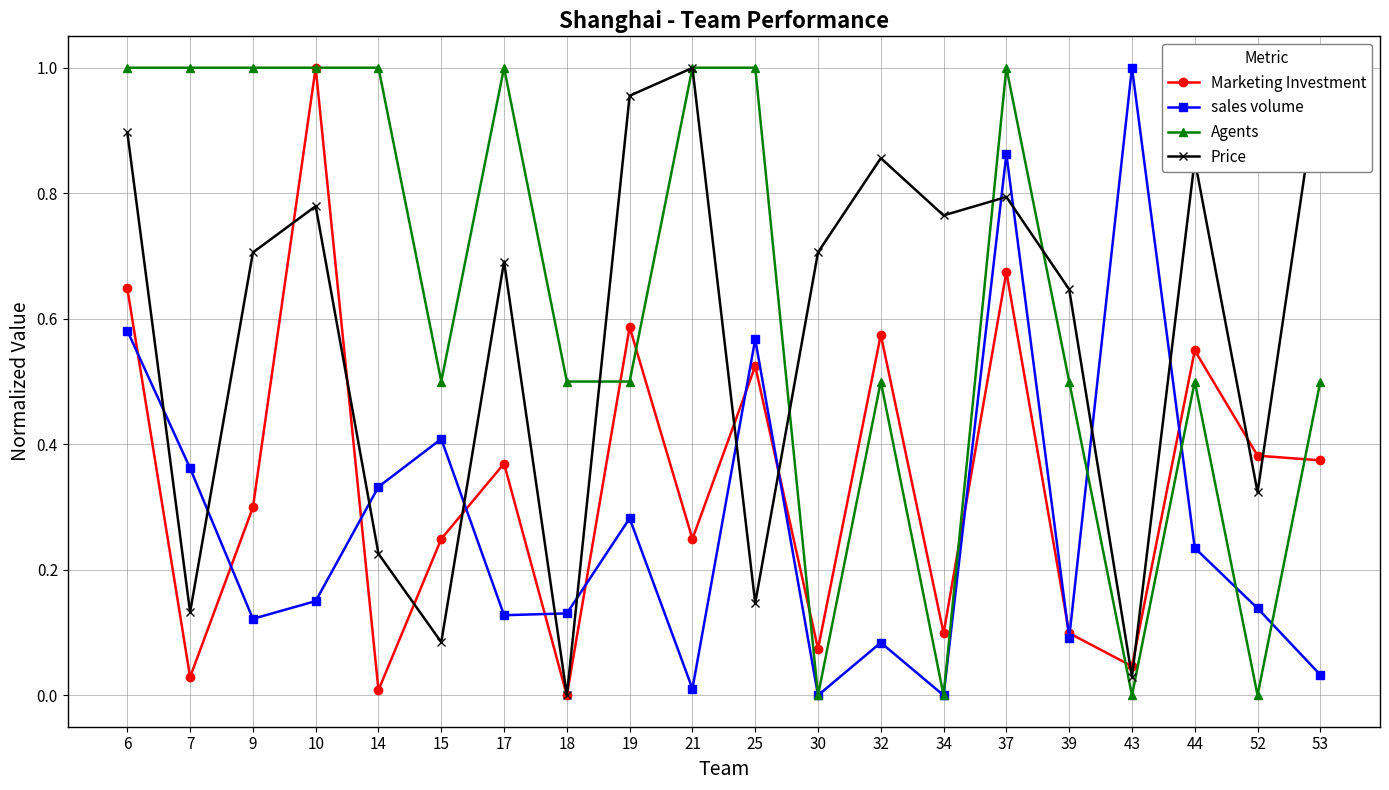

How many lines are shown in the chart?

4